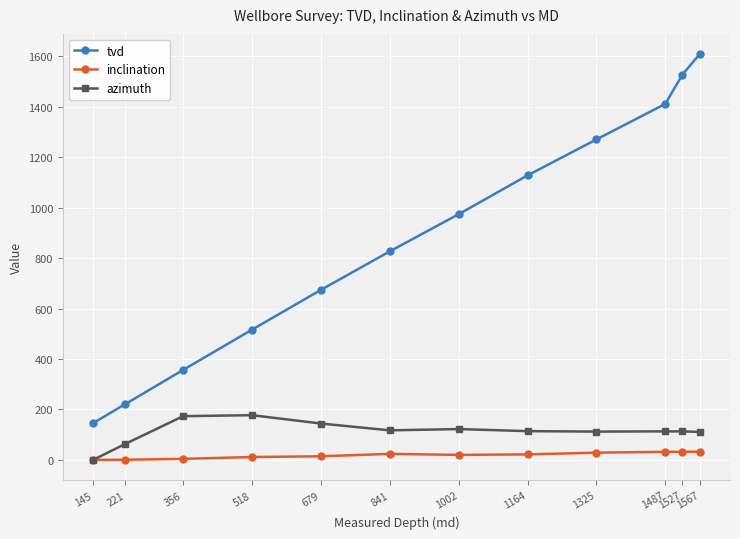

At which label is tvd closest to 876?

841